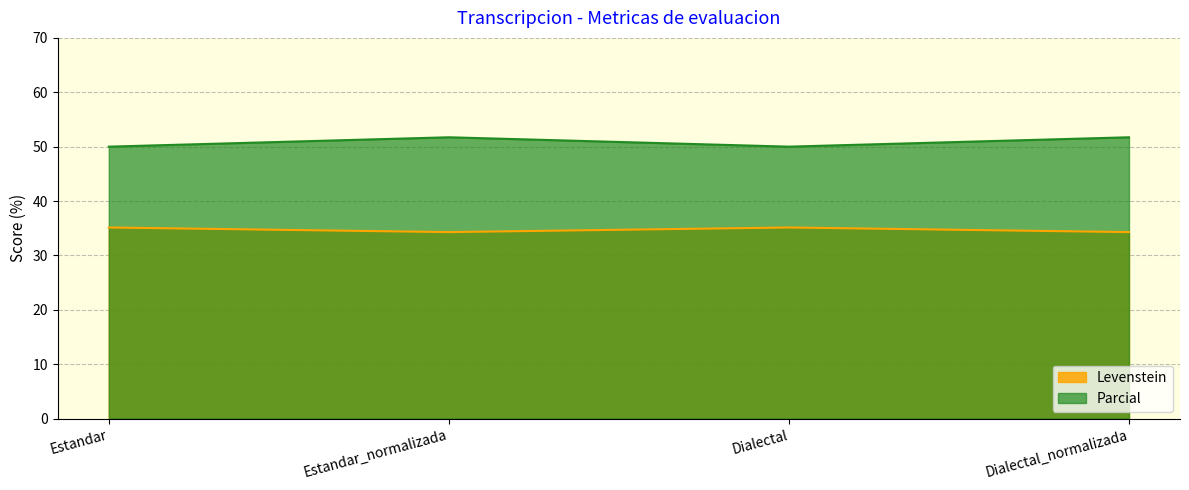

The Parcial series shows 22.6 at Estandar_normalizada. True or false?

False